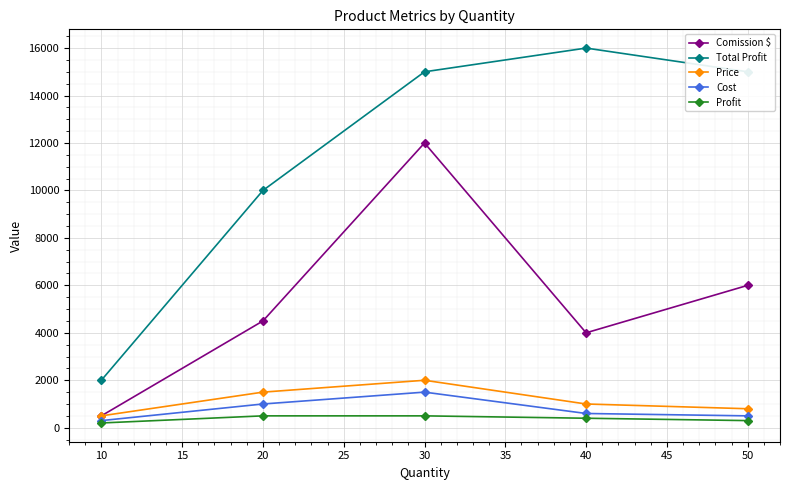

What is the approximate value of Total Profit at 30?

15000